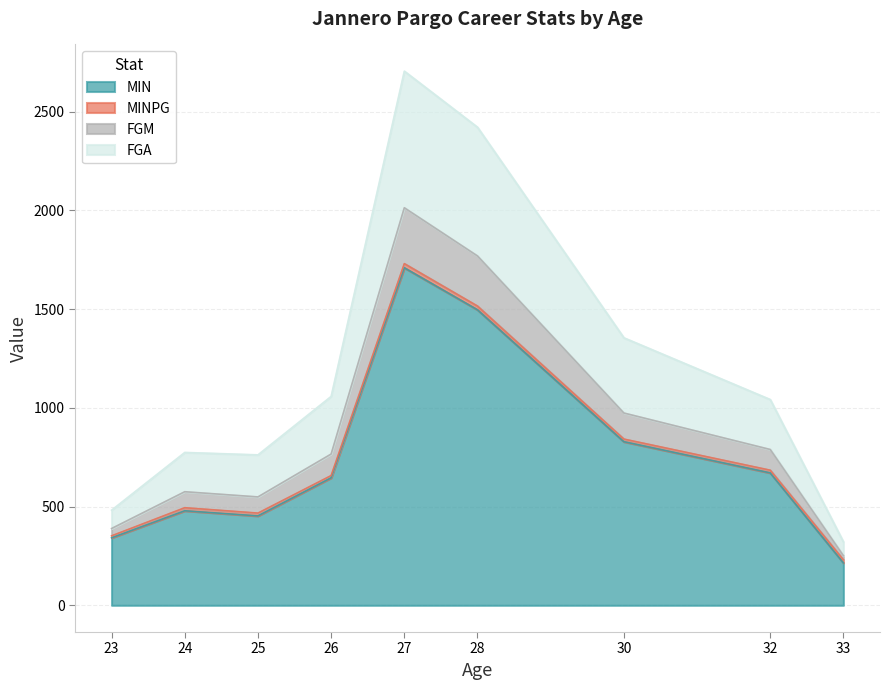

True or false: FGA and MIN cross at least once.

False